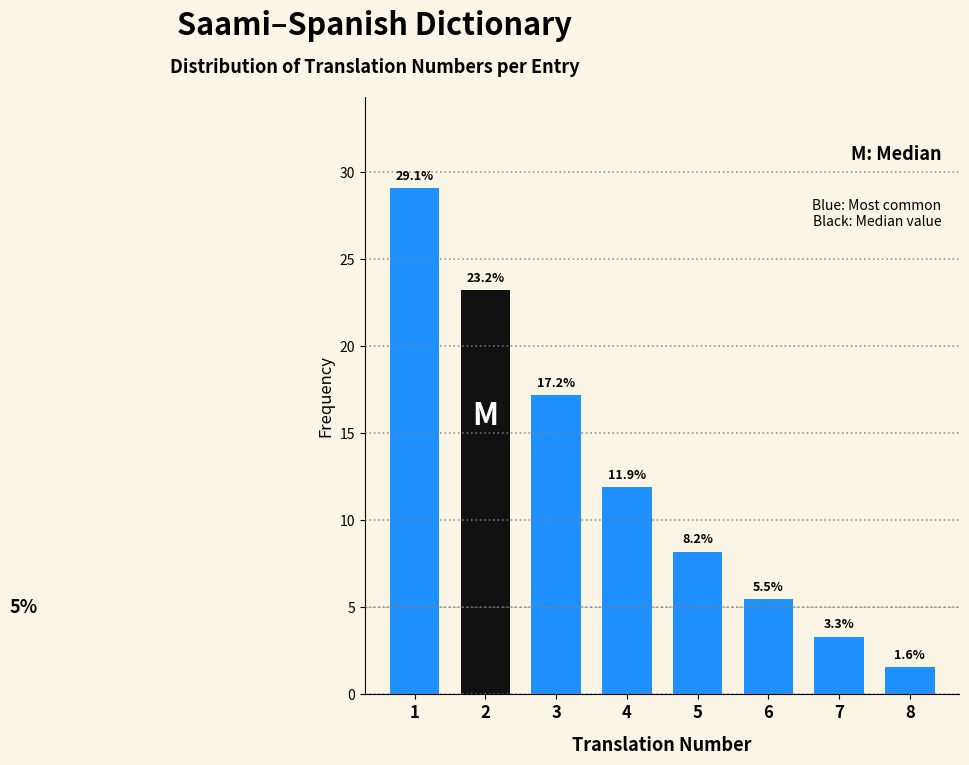

Reading right to left, extract all data points from this chart.

8=1.6	7=3.3	6=5.5	5=8.2	4=11.9	3=17.2	2=23.2	1=29.1